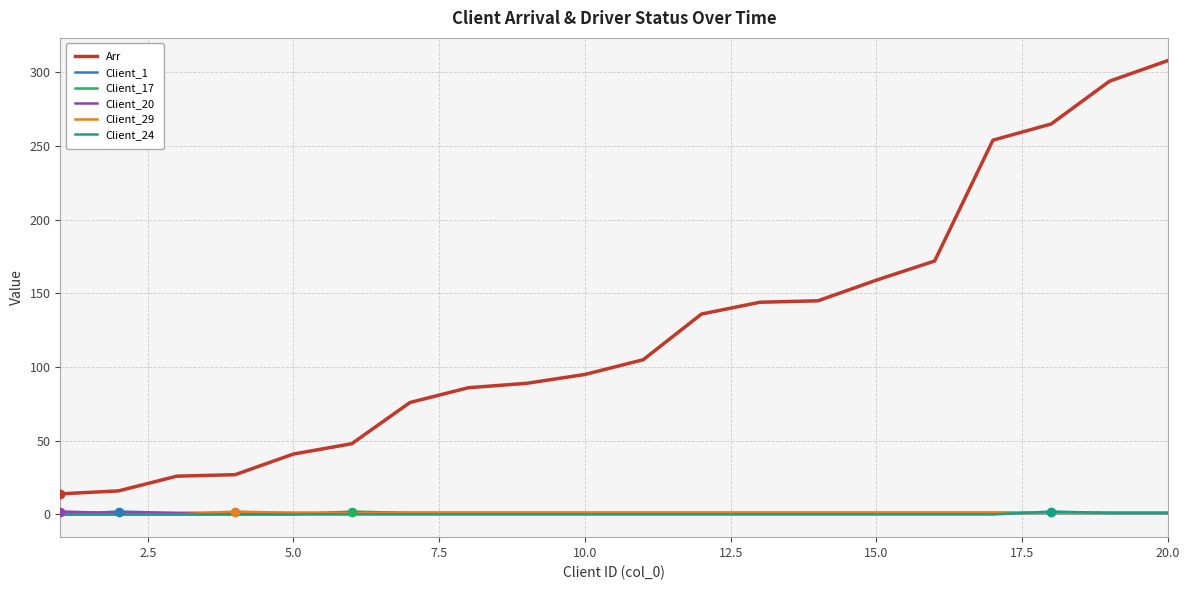

True or false: Arr and Client_17 cross at least once.

False